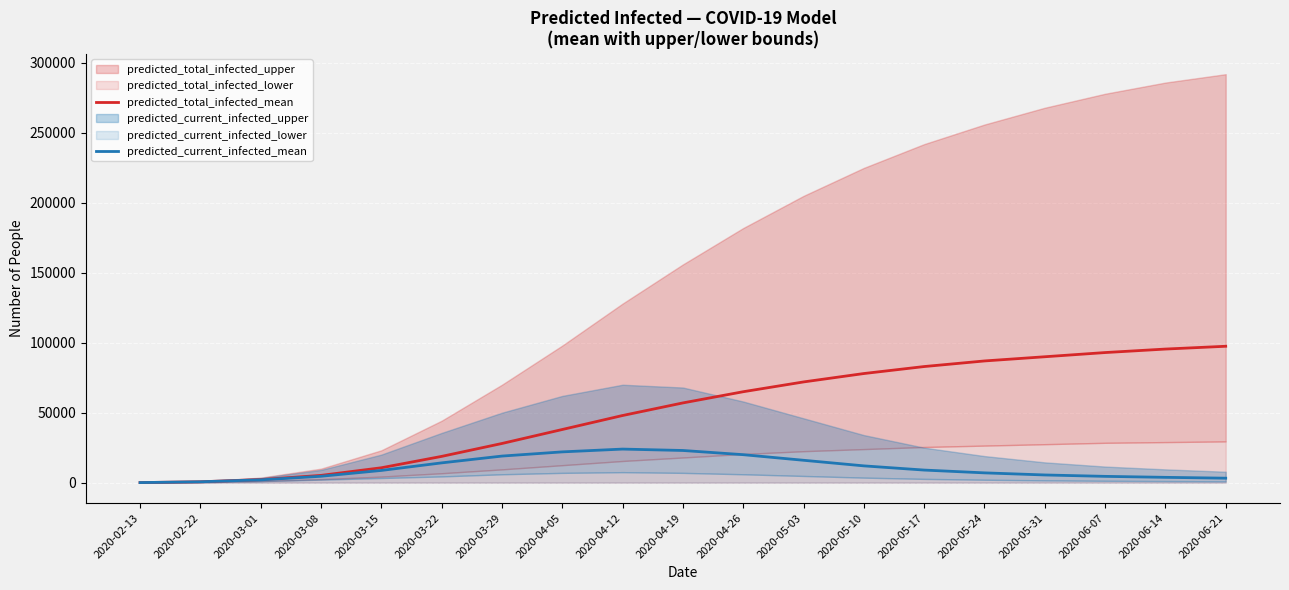

List the labels in order of predicted_current_infected_mean value, largest first.

2020-04-12, 2020-04-19, 2020-04-05, 2020-04-26, 2020-03-29, 2020-05-03, 2020-03-22, 2020-05-10, 2020-05-17, 2020-03-15, 2020-05-24, 2020-05-31, 2020-03-08, 2020-06-07, 2020-06-14, 2020-06-21, 2020-03-01, 2020-02-22, 2020-02-13